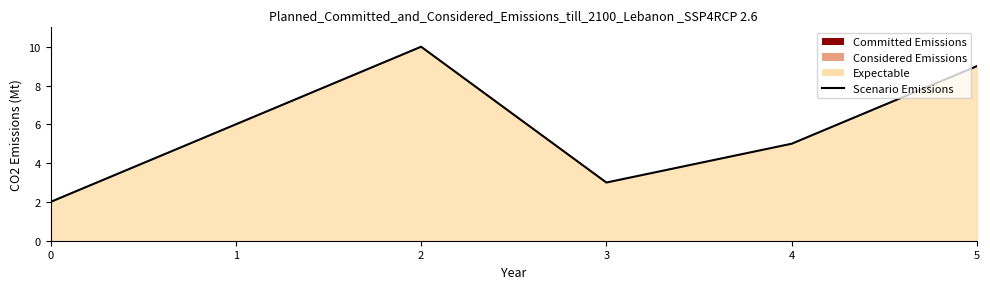

Reading left to right, transcribe all the data shown in this chart.

0=2	1=6	2=10	3=3	4=5	5=9